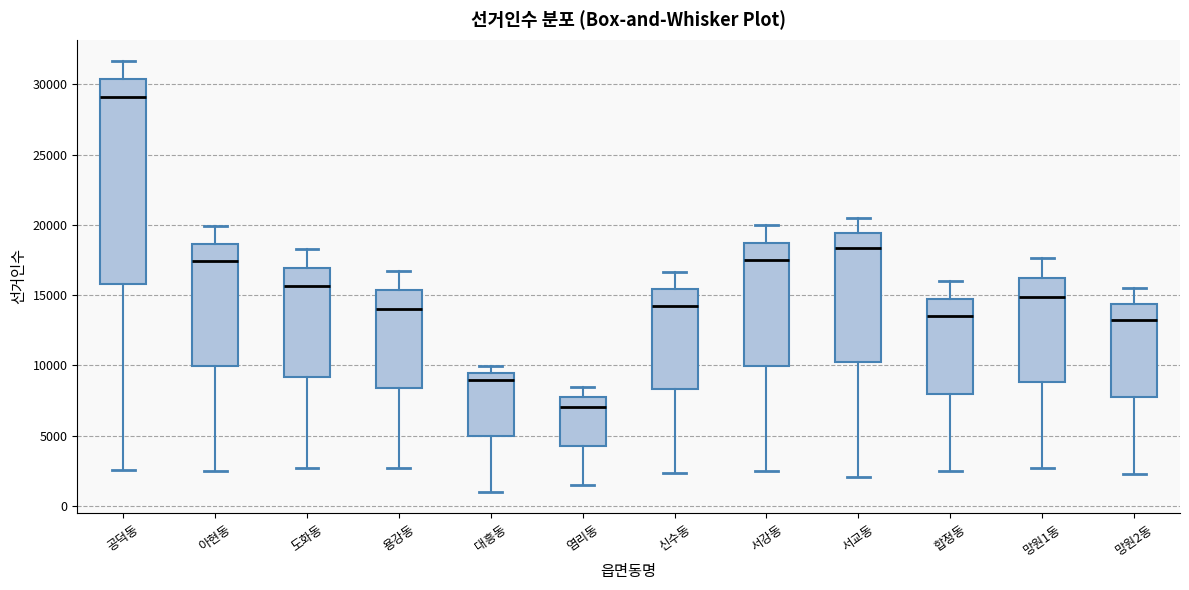

Reading left to right, transcribe this box plot: for each box, give where its median line is, the range the box spans, and where its two whiskers end, as read against the y-axis. The values are not printed on the chart, so give them approximately, as read against the axis.

공덕동: median 29000, box 16000 to 30500, whiskers 2500 to 31500
아현동: median 17500, box 10000 to 18500, whiskers 2500 to 20000
도화동: median 15500, box 9000 to 17000, whiskers 2500 to 18500
용강동: median 14000, box 8500 to 15500, whiskers 2500 to 16500
대흥동: median 9000, box 5000 to 9500, whiskers 1000 to 10000
염리동: median 7000, box 4000 to 7500, whiskers 1500 to 8500
신수동: median 14000, box 8500 to 15500, whiskers 2500 to 16500
서강동: median 17500, box 10000 to 18500, whiskers 2500 to 20000
서교동: median 18500, box 10000 to 19500, whiskers 2000 to 20500
합정동: median 13500, box 8000 to 14500, whiskers 2500 to 16000
망원1동: median 15000, box 9000 to 16000, whiskers 2500 to 17500
망원2동: median 13000, box 8000 to 14500, whiskers 2500 to 15500